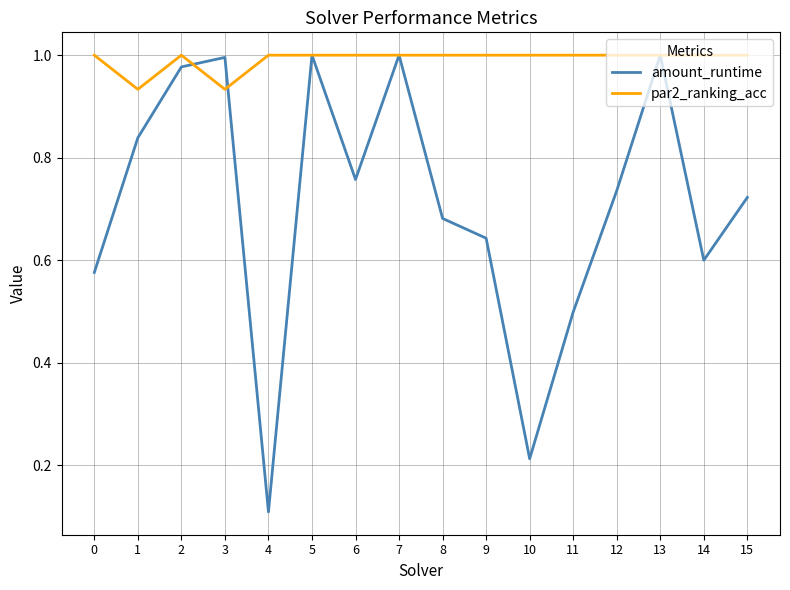

Between 7 and 14, which series saw the biggest shift?

amount_runtime